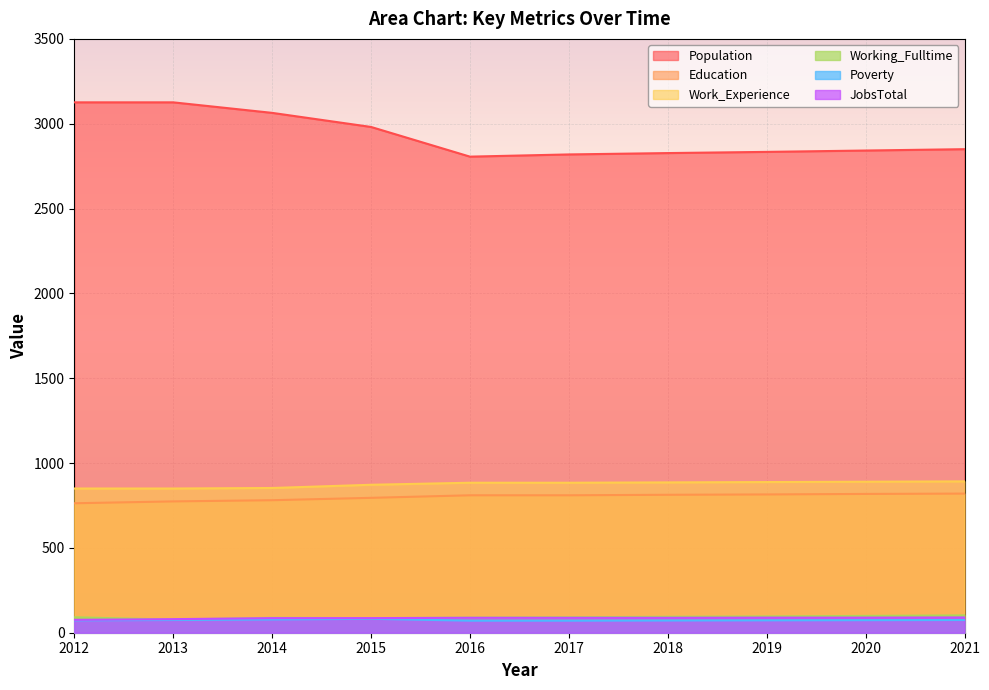

Reading right to left, extract all data points from this chart.

Population: 2850	2842	2834	2827	2819	2806	2981	3064	3126	3126
Education: 820	818	815	813	810	810	795	781	774	763
Work_Experience: 892	890	888	886	884	884	872	853	850	850
Working_Fulltime: 102	99	96	94	91	89	86	88	77	91
Poverty: 75	74	73	72	71	71	82	78	75	73
JobsTotal: 90	89	89	88	88	88	86	86	80	76